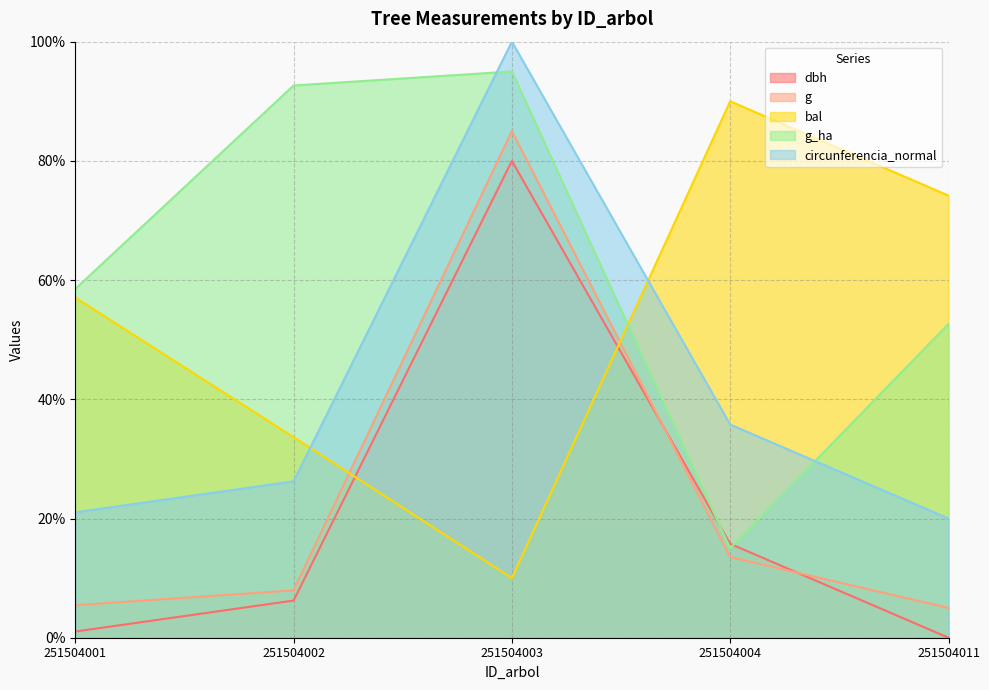

What is the difference between the second highest and second lowest values in the g series?

8.1